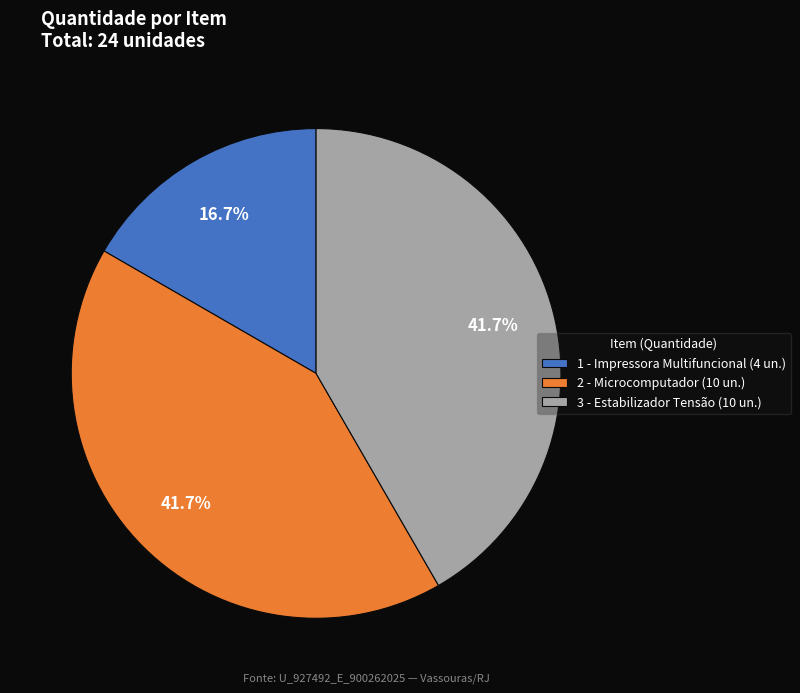

Does any single category account for the majority?

No